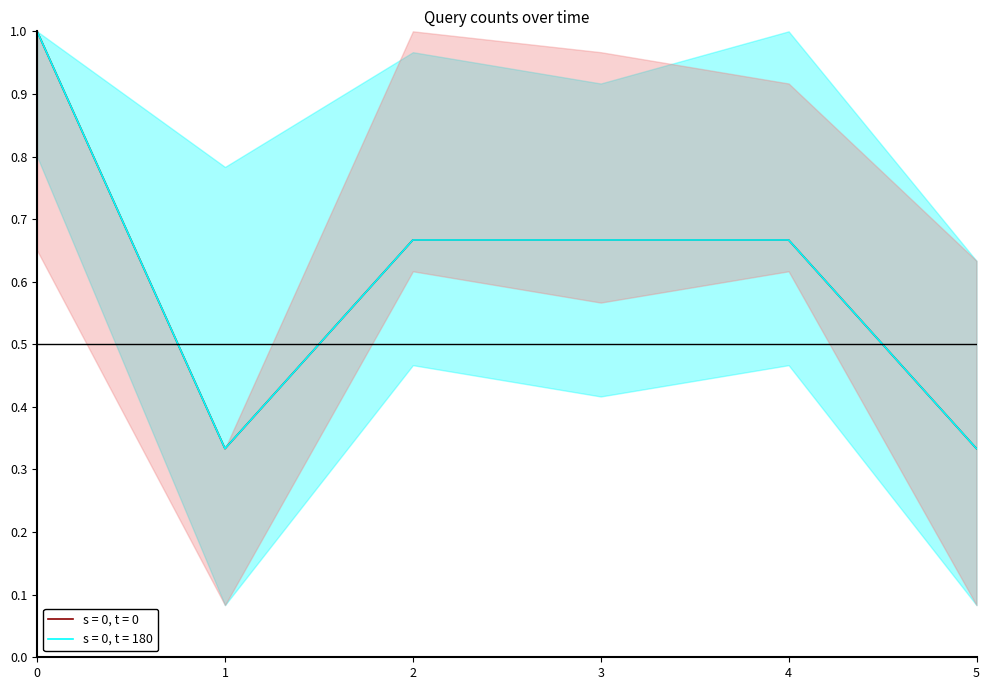

Reading right to left, transcribe all the data shown in this chart.

s = 0, t = 0: 5=0.3	4=0.7	3=0.7	2=0.7	1=0.3	0=1.0
s = 0, t = 180: 5=0.3	4=0.7	3=0.7	2=0.7	1=0.3	0=1.0